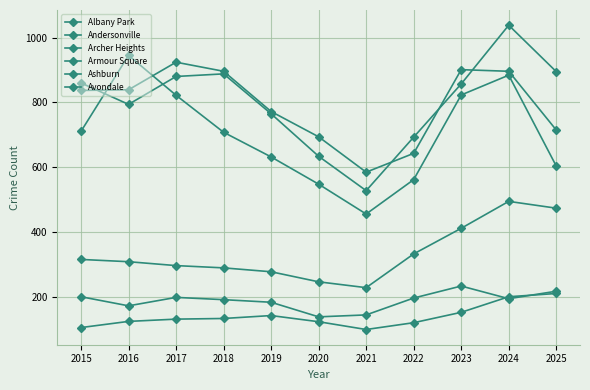

Where is the first local minimum for Armour Square?

2016